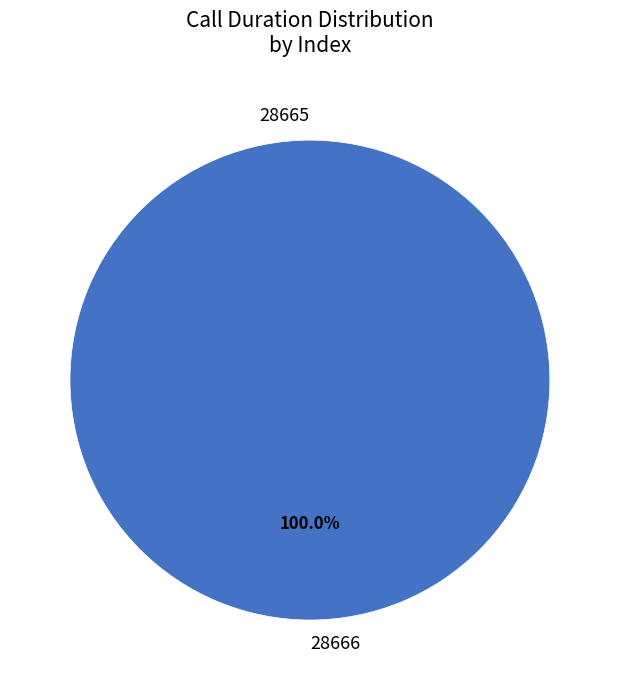

To the nearest percent, what portion does 28666 represent?

100%